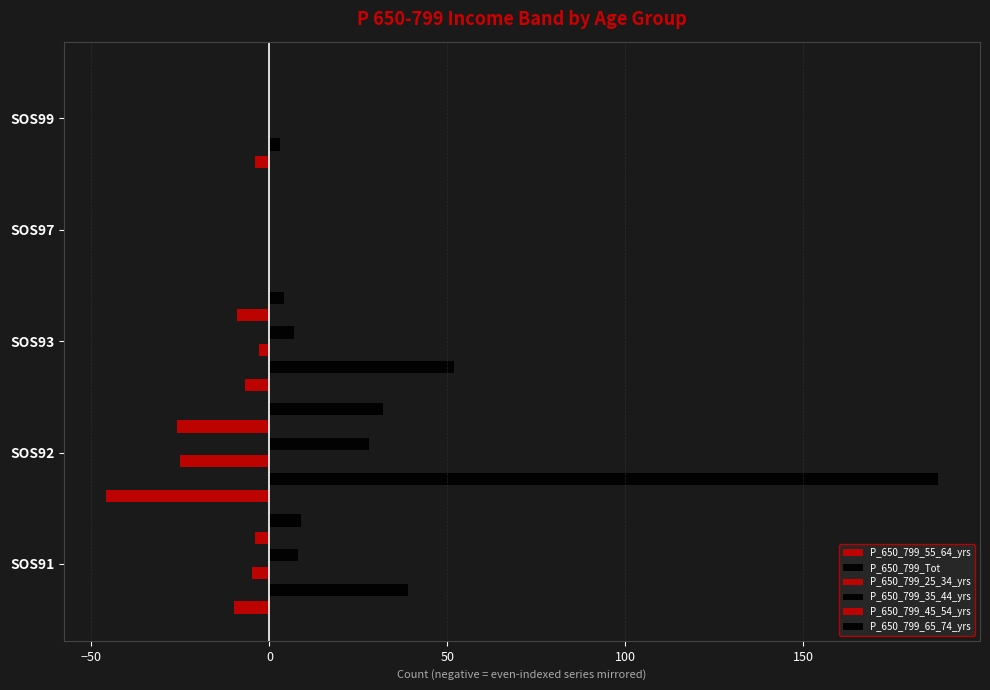

Reading left to right, what are all the values shown in this chart?

P_650_799_55_64_yrs: -10	-46	-7	0	-4
P_650_799_Tot: 39	188	52	0	3
P_650_799_25_34_yrs: -5	-25	-3	0	0
P_650_799_35_44_yrs: 8	28	7	0	0
P_650_799_45_54_yrs: -4	-26	-9	0	0
P_650_799_65_74_yrs: 9	32	4	0	0